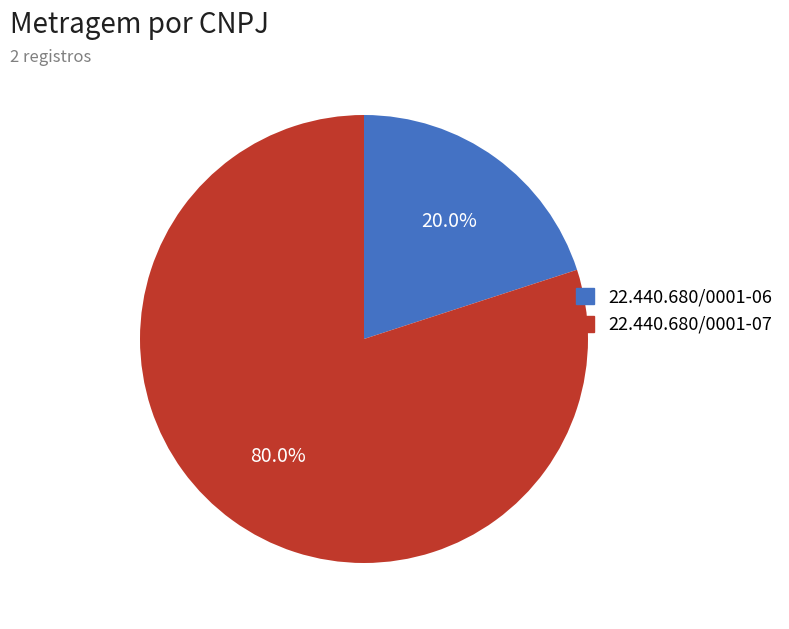

To the nearest percent, what portion does 22.440.680/0001-06 represent?

20%